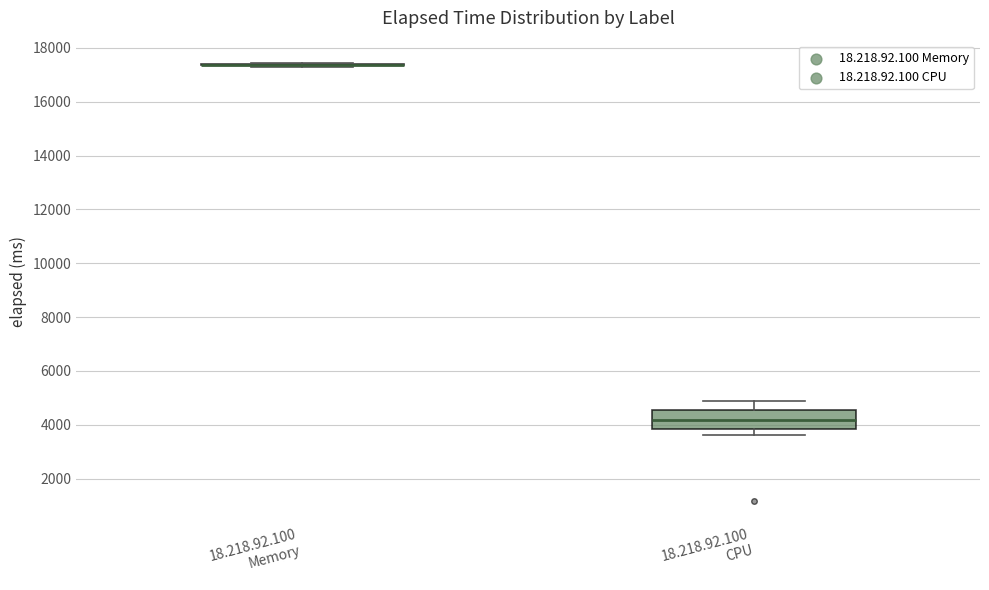

Where does the lower whisker of the box for 18.218.92.100 CPU end on the y-axis? The values are not printed on the chart, so give them approximately, as read against the axis.

3600